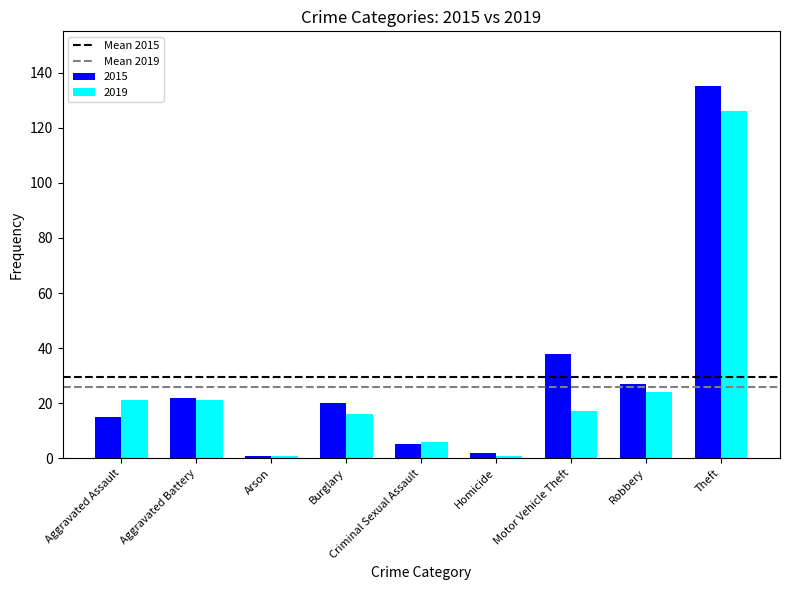

What is the label of the 2nd bar from the left?

Aggravated Battery